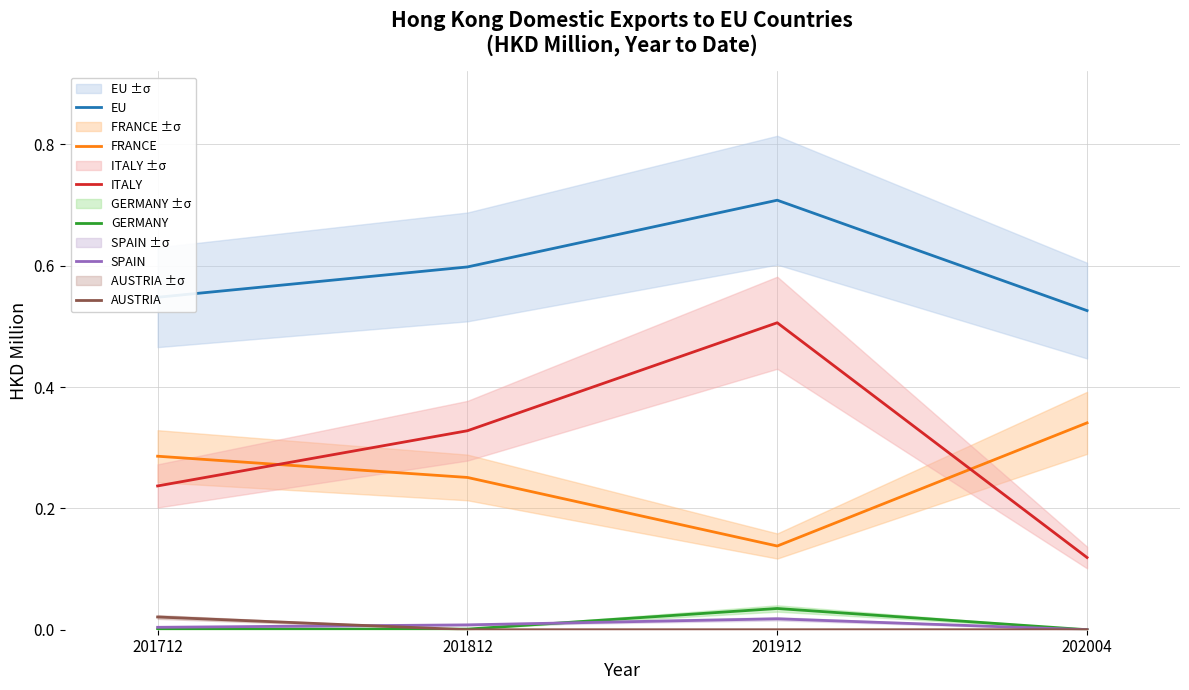

Reading left to right, list all the values displayed in this chart.

EU: 0.5	0.6	0.7	0.5
FRANCE: 0.3	0.3	0.1	0.3
ITALY: 0.2	0.3	0.5	0.1
GERMANY: 0.0	0.0	0.0	0.0
SPAIN: 0.0	0.0	0.0	0.0
AUSTRIA: 0.0	0.0	0.0	0.0